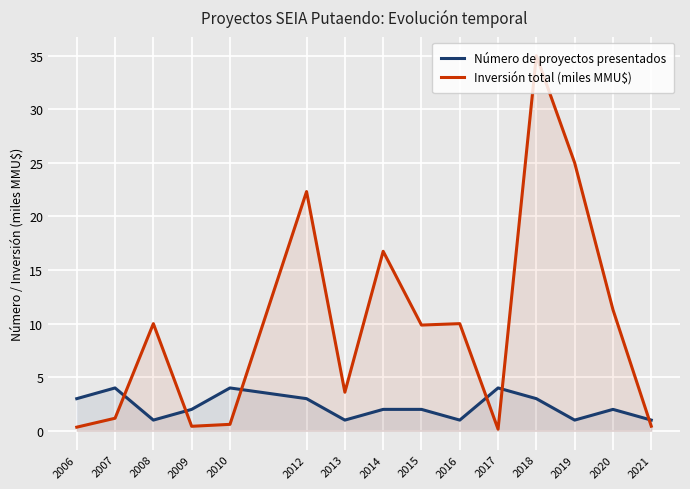

Does the chart display data point markers on the line(s)?

No